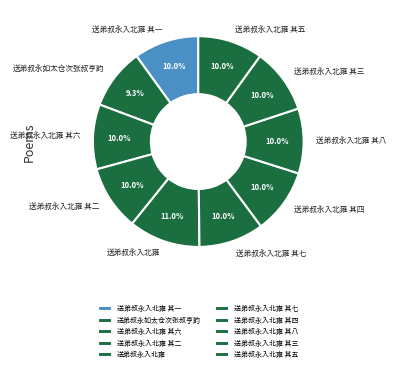

To the nearest percent, what is the combined percentage of 送弟叔永入北雍 其三 and 送弟叔永入北雍?

21%